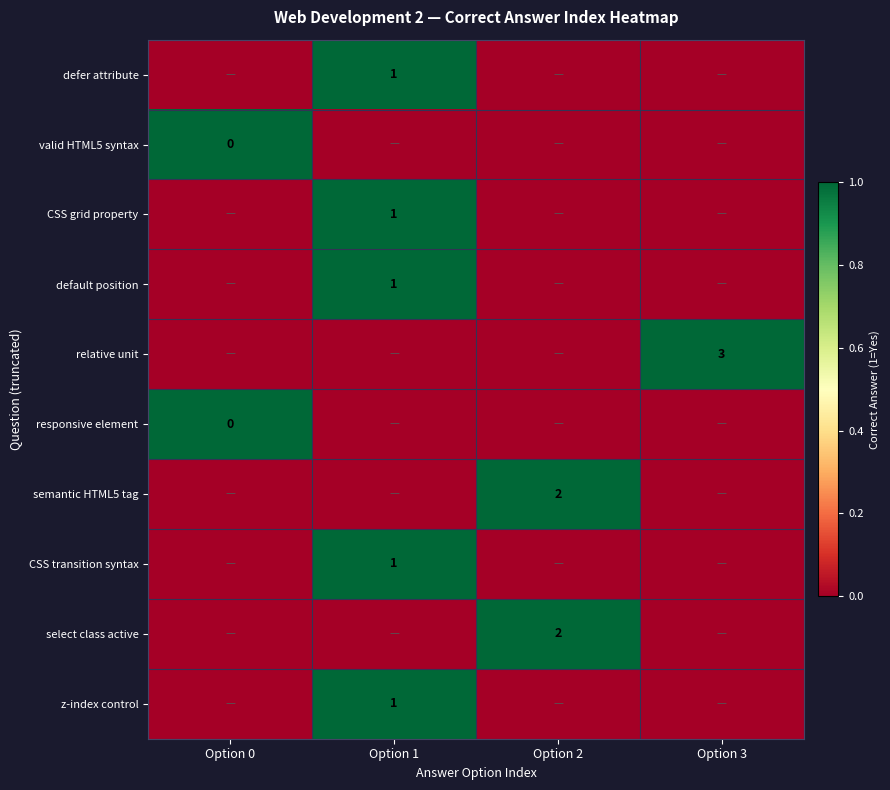

Read the CSS grid property value at Option 1.

1